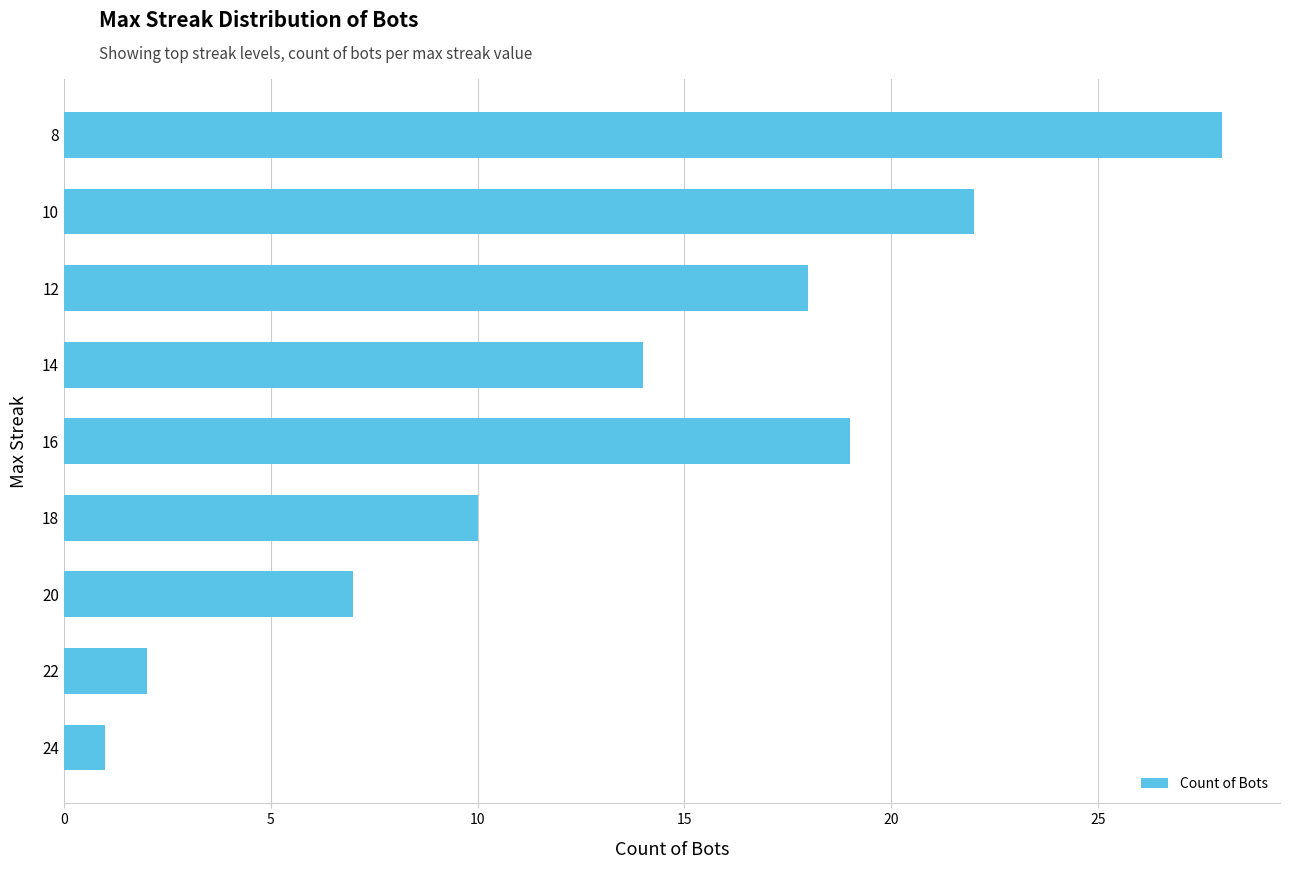

What is the change in value from 20 to 8?

+21